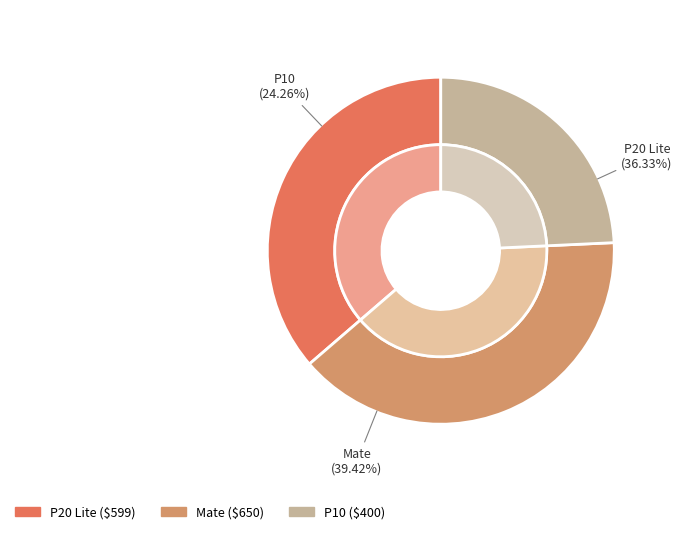

What percentage is NOT represented by P20 Lite?

63.7%